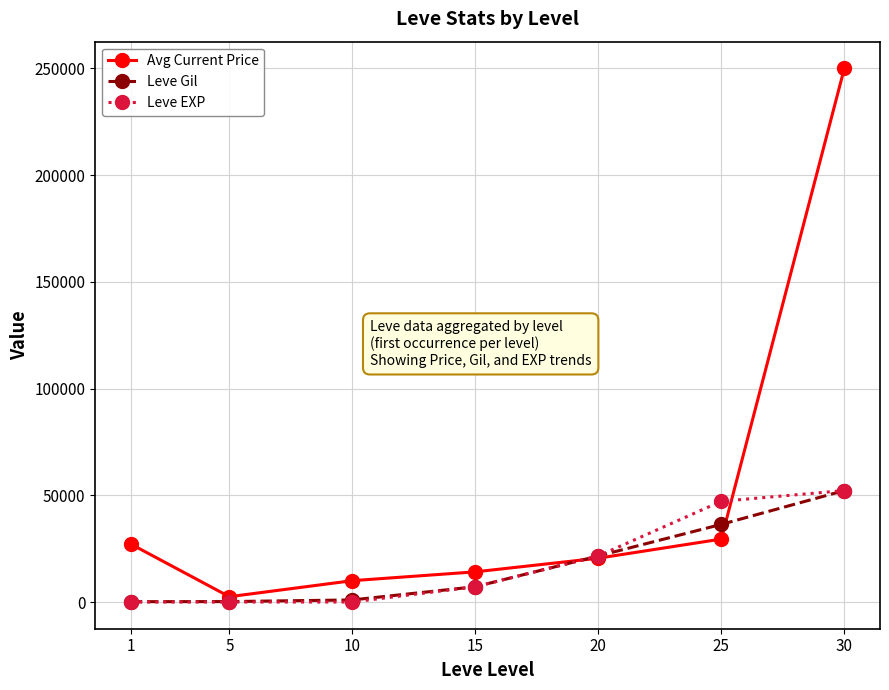

At which category is the sum across all series the highest?

30